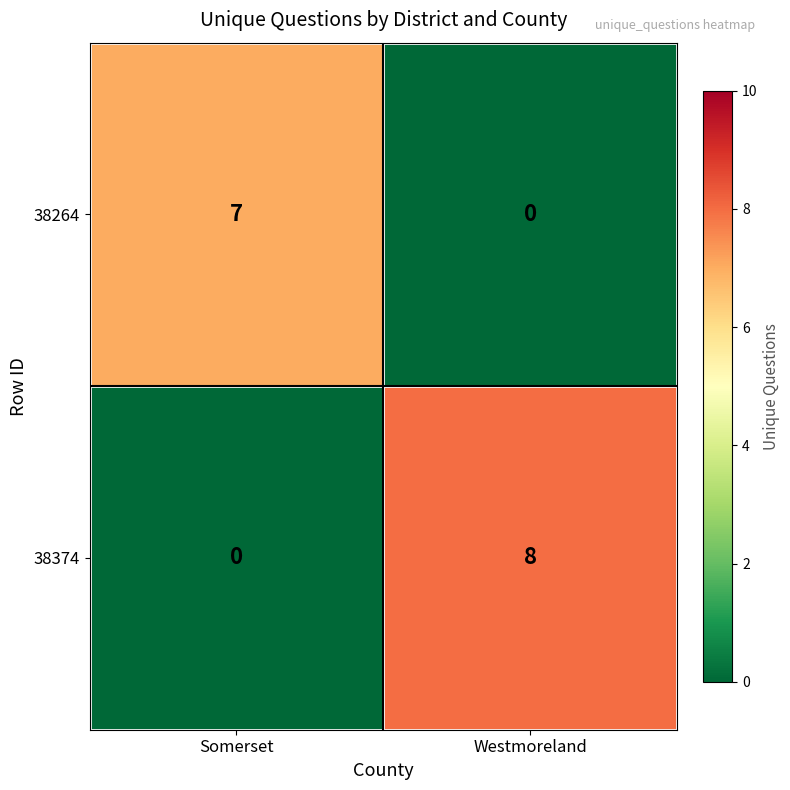

Reading right to left, list all the values displayed in this chart.

38264: Westmoreland=0	Somerset=7
38374: Westmoreland=8	Somerset=0